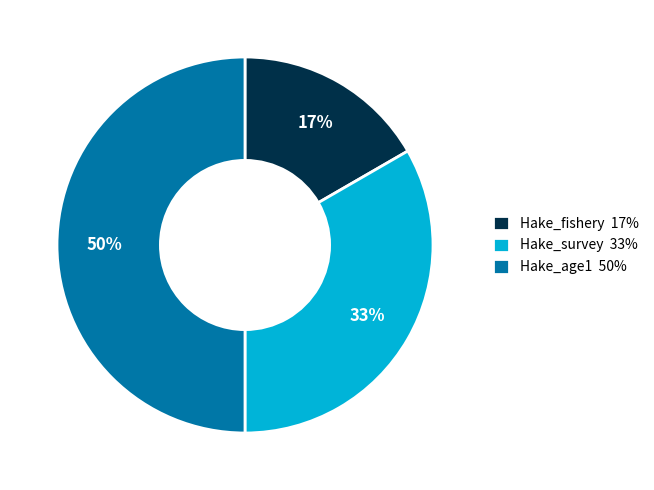

Do Hake_fishery and Hake_age1 together represent more than half of the pie?

Yes